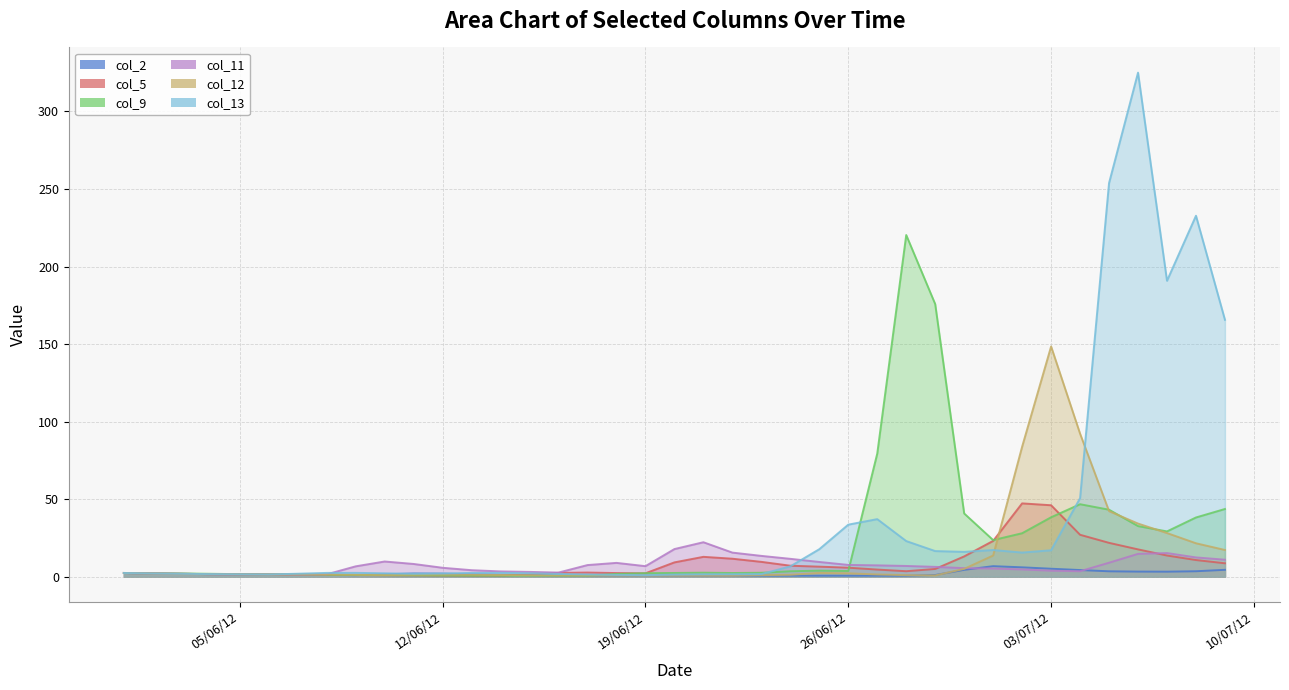

How many data points does each series have?

39